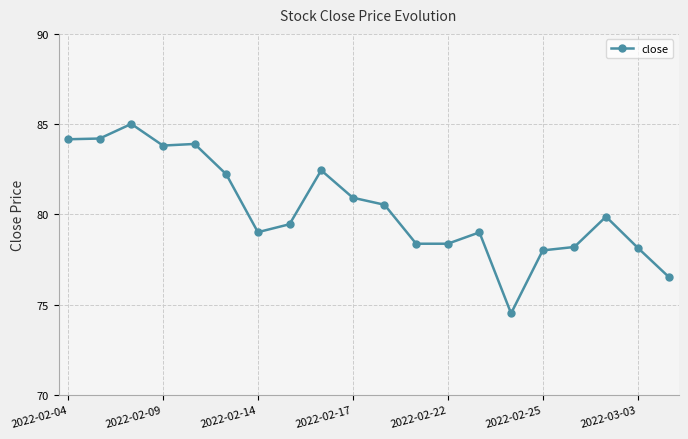

What is the average value?

80.3